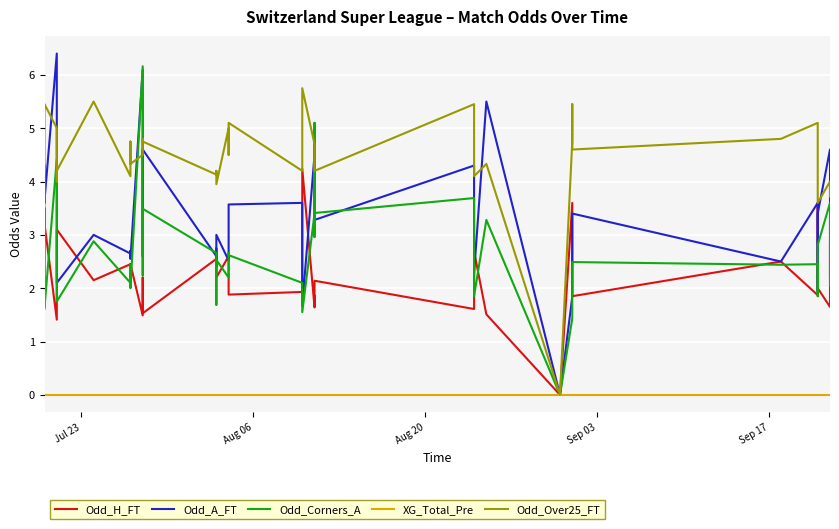

Which series has the widest spread of values?

Odd_A_FT